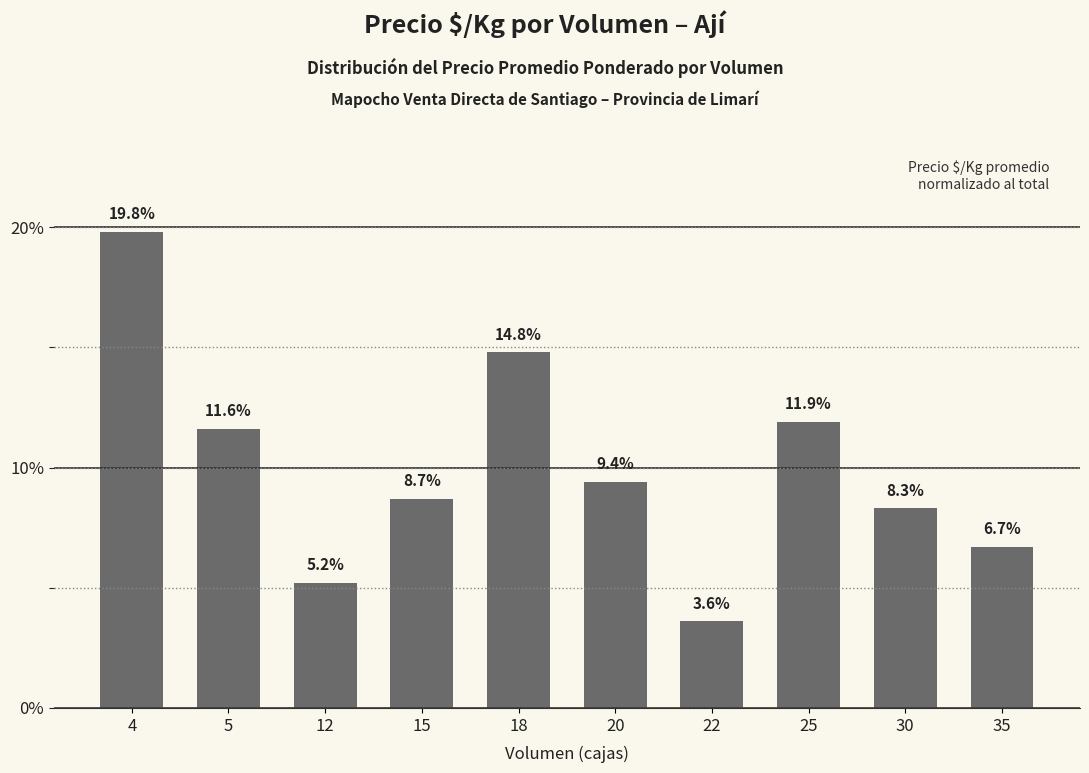

Reading right to left, transcribe all the data shown in this chart.

6.7	8.3	11.9	3.6	9.4	14.8	8.7	5.2	11.6	19.8